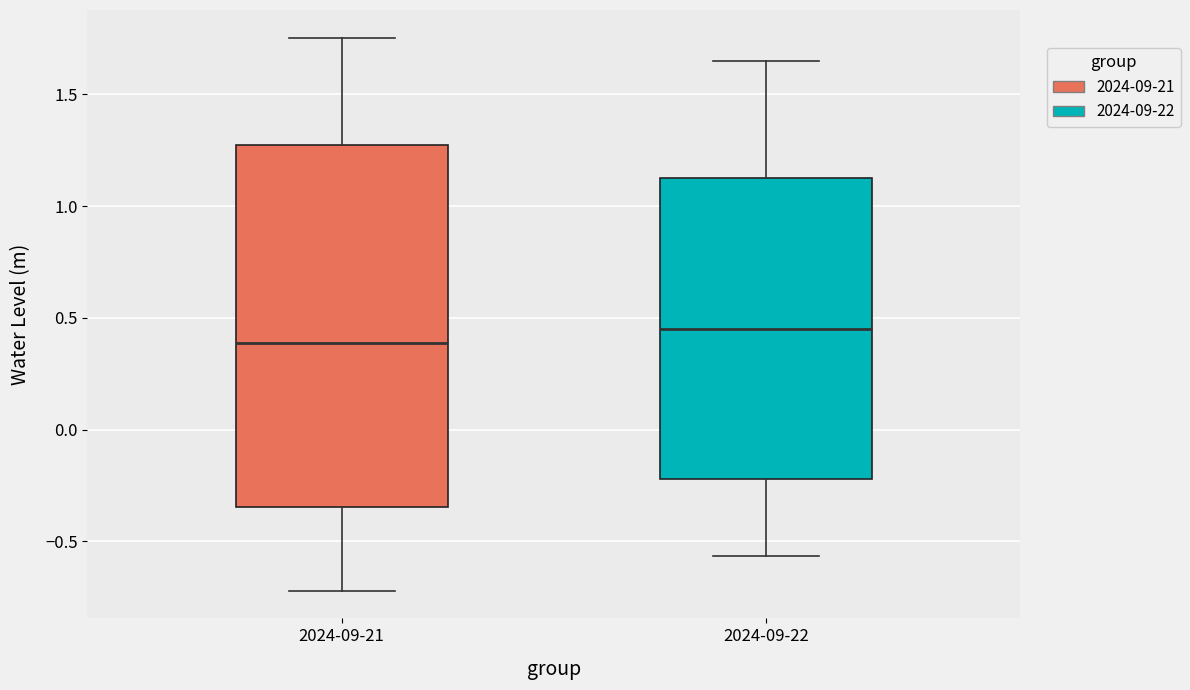

Reading left to right, read every box against the y-axis: the position of its median line, the range the box covers, and the ends of its whiskers. The values are not printed on the chart, so give them approximately, as read against the axis.

2024-09-21: median 0.40, box -0.35 to 1.25, whiskers -0.70 to 1.75
2024-09-22: median 0.45, box -0.20 to 1.10, whiskers -0.55 to 1.65